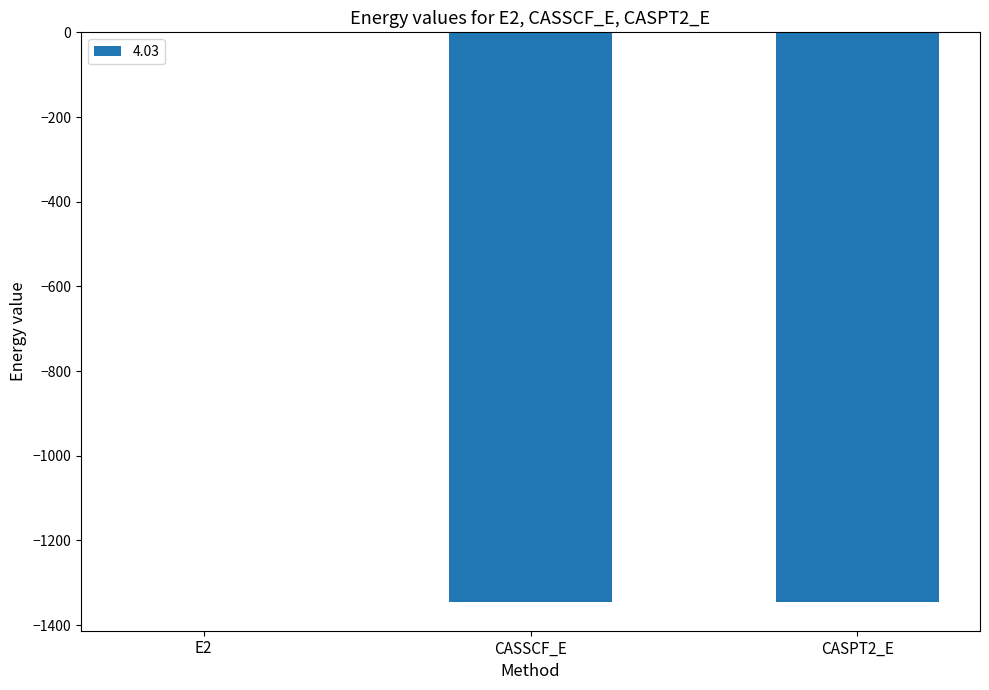

What is the sum of all values?

-2691.7